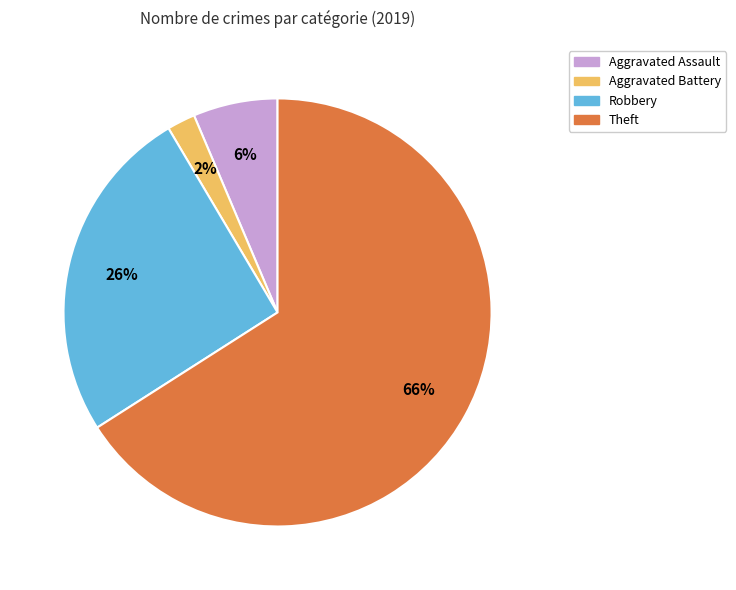

To the nearest percent, what is the average slice percentage?

25%